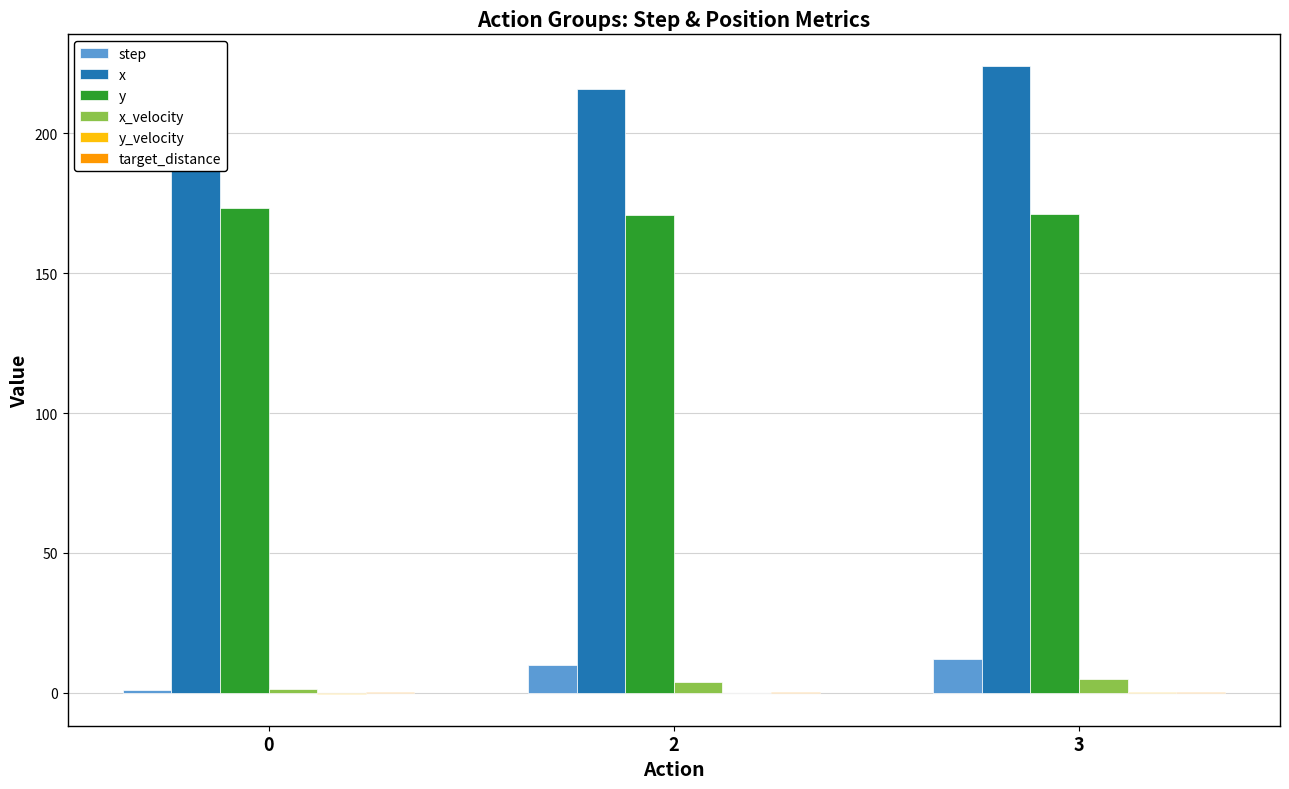

Count the number of data series in this chart.

6